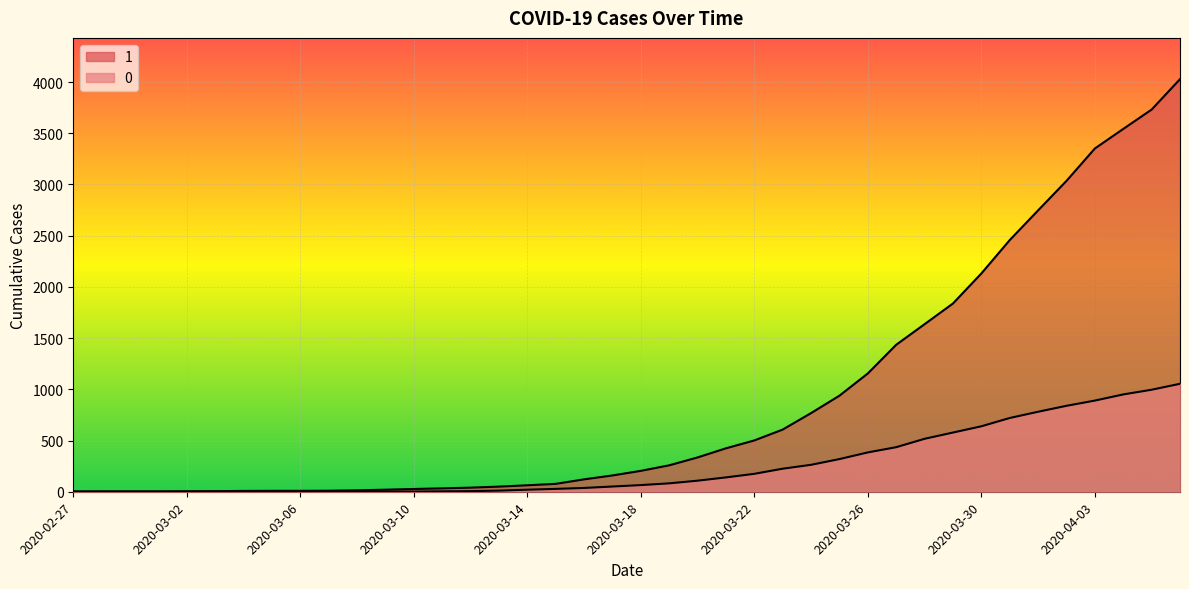

Is it true that 0 equals 2 at 2020-03-10?

True